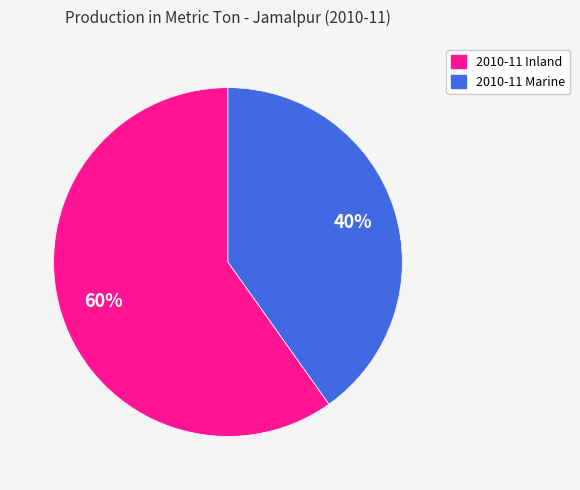

How many segments does this pie chart have?

2